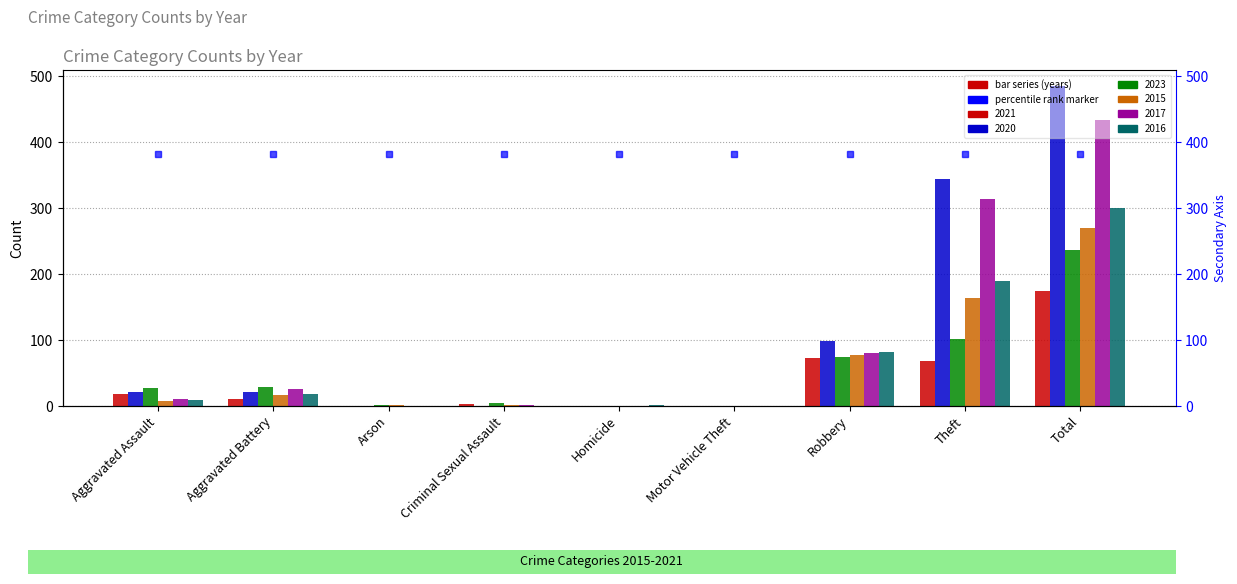

Between Aggravated Assault and Aggravated Battery, which series saw the biggest shift?

2017